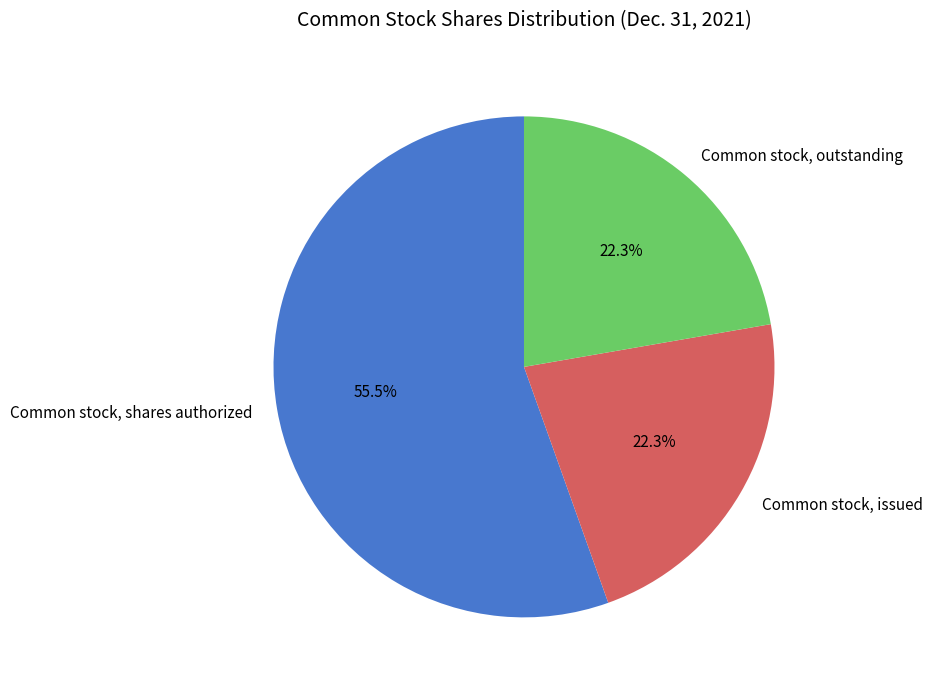

To the nearest percent, what percentage of the pie is Common stock, issued?

22%